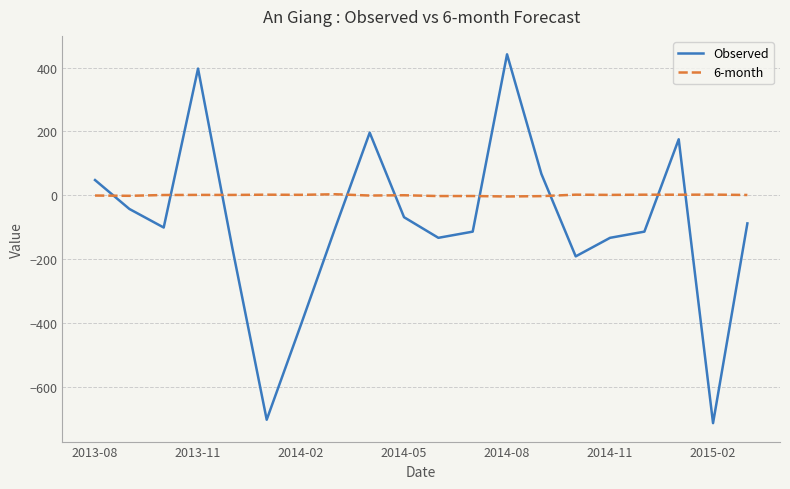

Which series has the largest total across all categories?

6-month